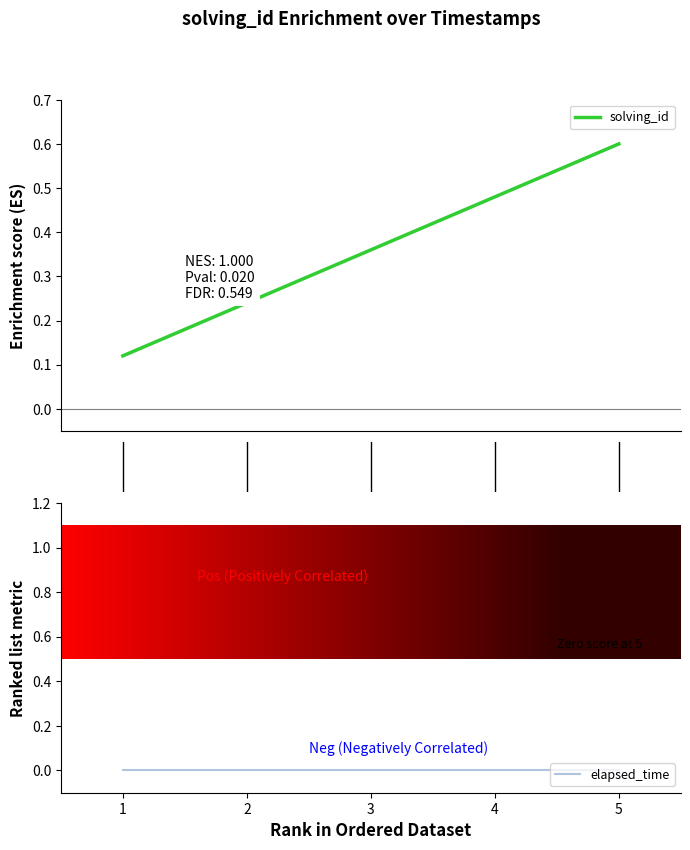

Rank the series at 1 from lowest to highest value.

elapsed_time, solving_id